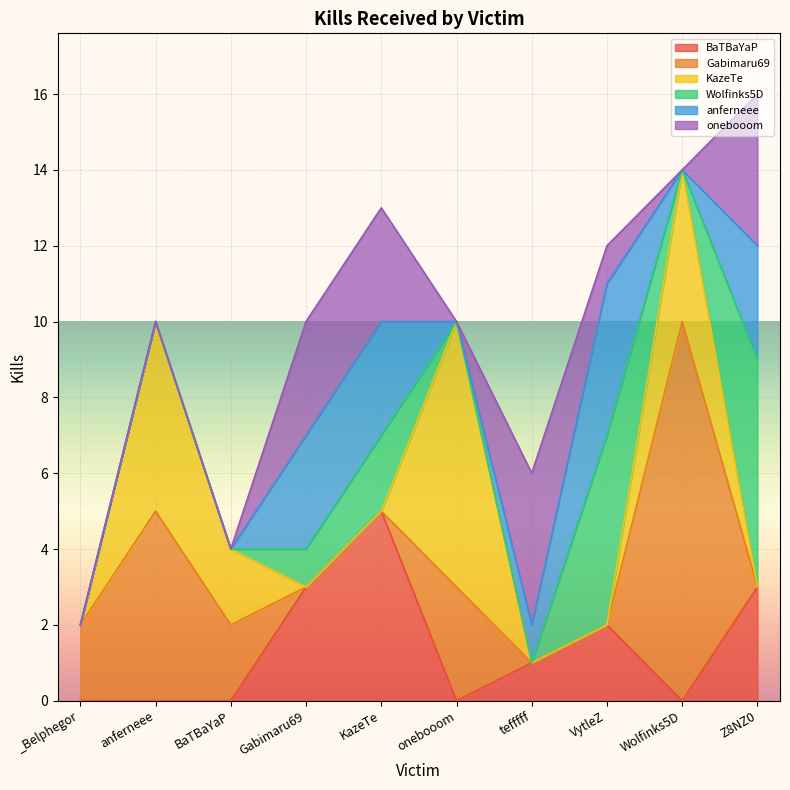

List the labels in order of onebooom value, largest first.

tefffff, Z8NZ0, Gabimaru69, KazeTe, VytleZ, _Belphegor, anferneee, BaTBaYaP, onebooom, Wolfinks5D